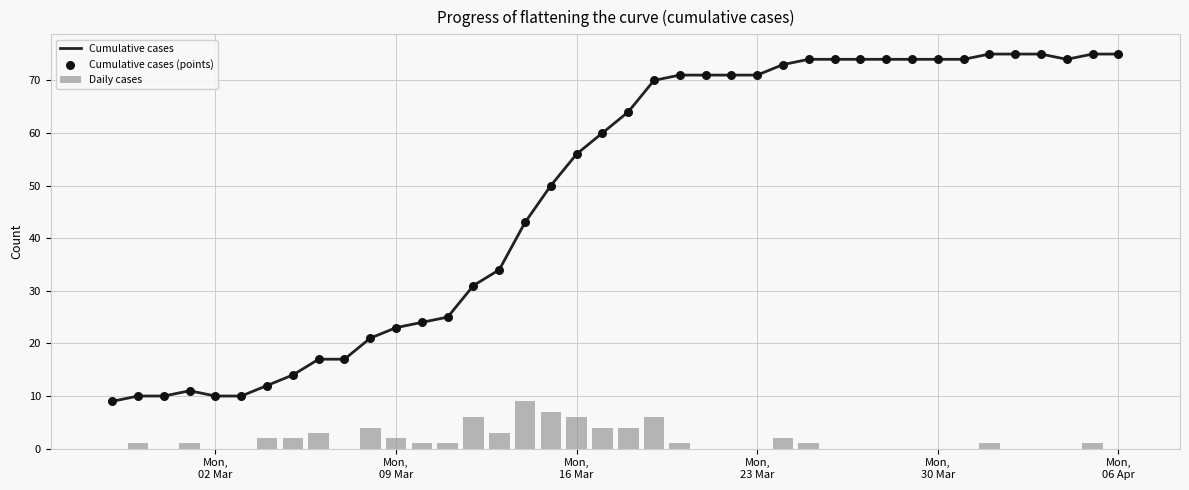

At how many categories does at least one series exceed 72?

14